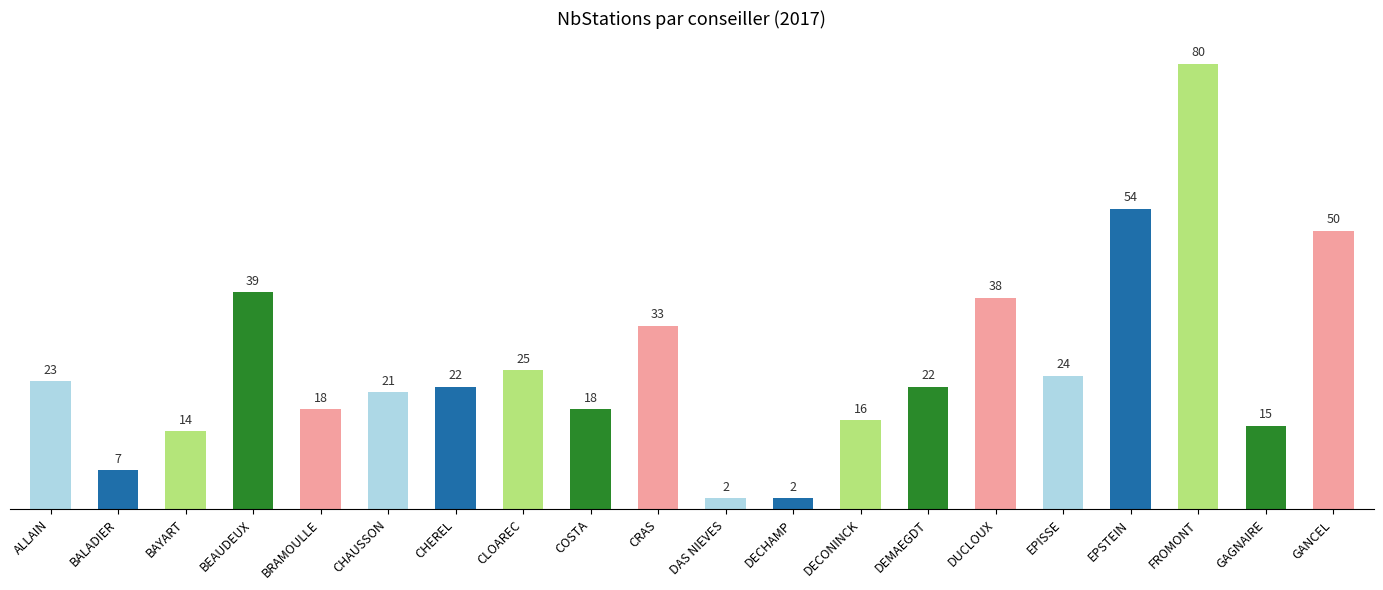

What is the change in value from BRAMOULLE to DUCLOUX?

+20